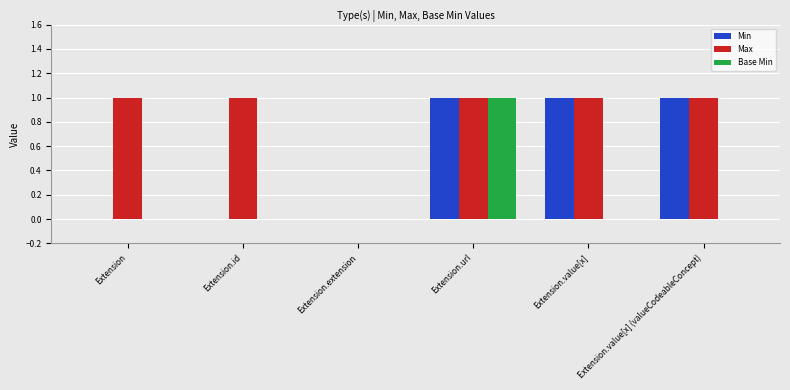

The Base Min series shows 2 at Extension.url. True or false?

False